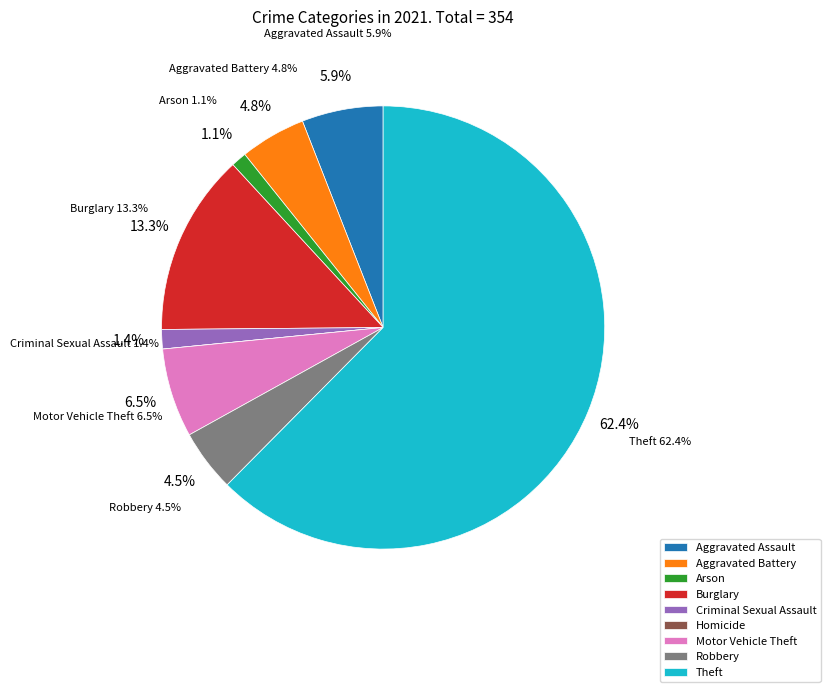

Which category accounts for the majority?

Theft